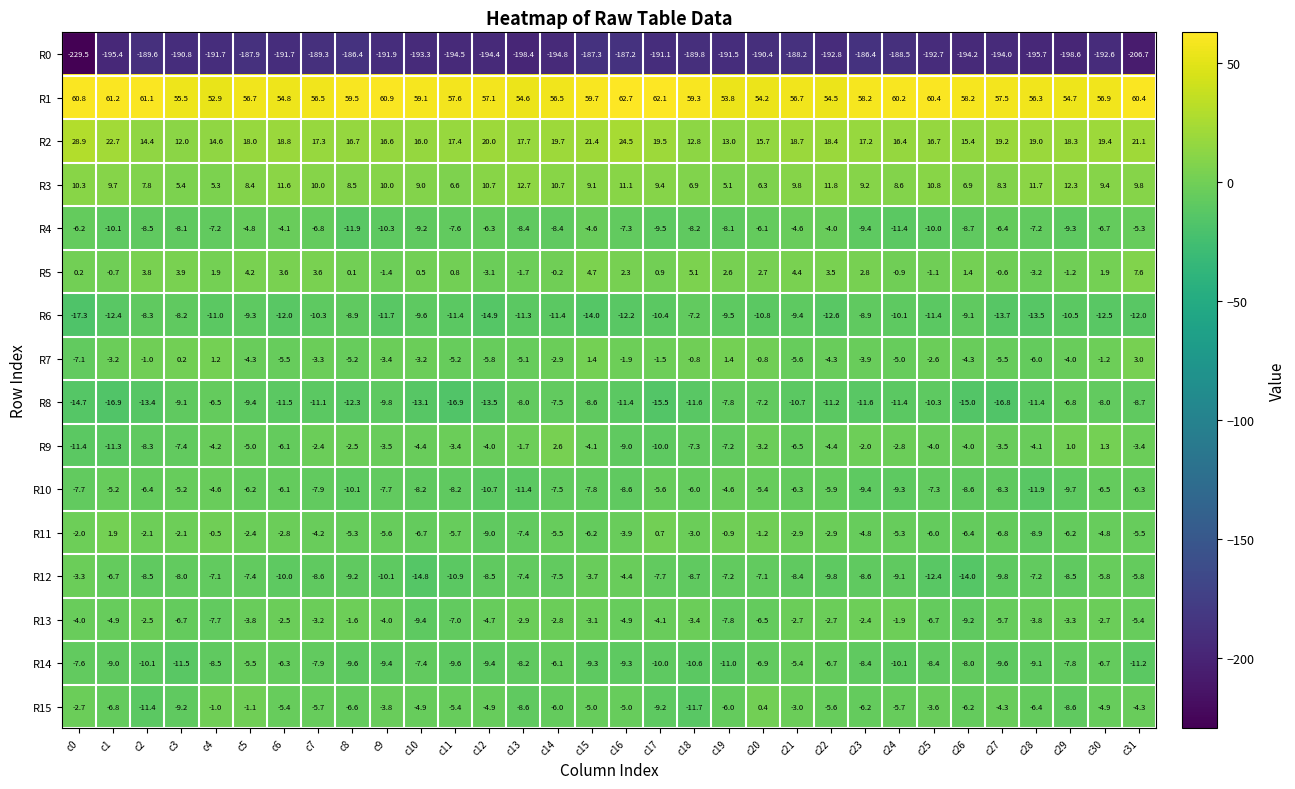

List the series in order of their peak value, highest first.

R1, R2, R3, R5, R7, R9, R11, R15, R13, R12, R4, R10, R14, R8, R6, R0